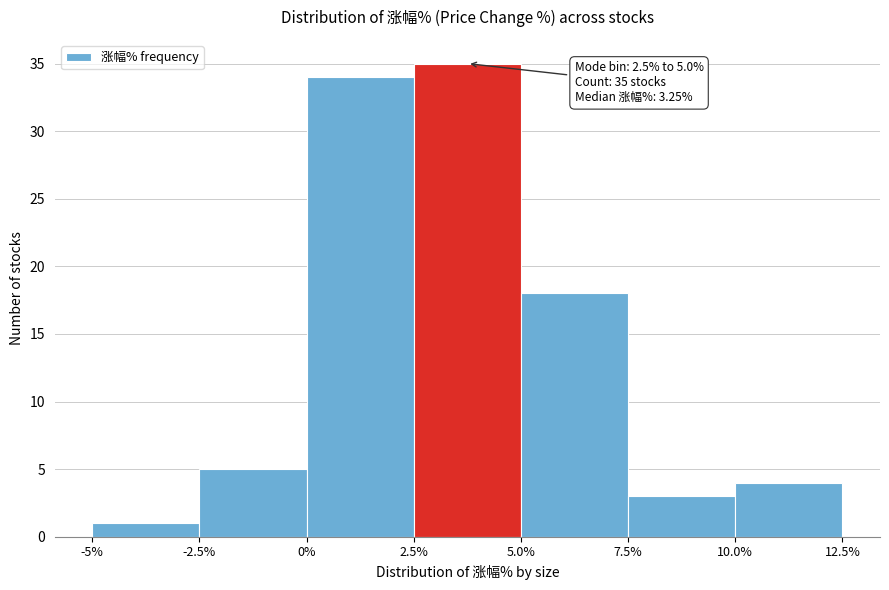

Which range on the x-axis has the tallest bar?

2.5% to 5.0%